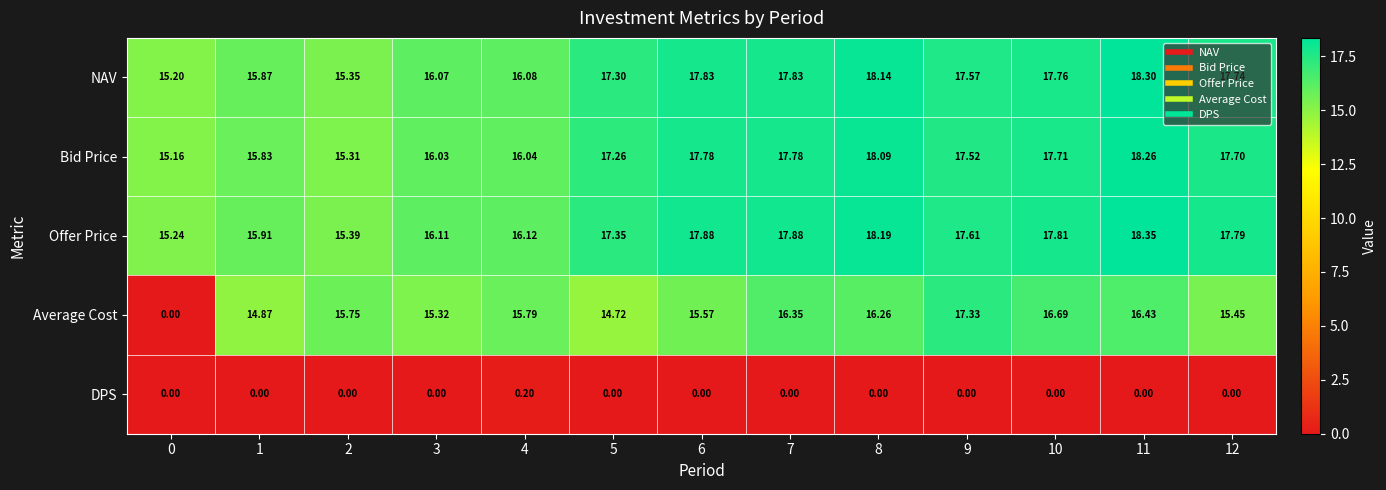

Which series has the largest range (max minus min)?

Average Cost